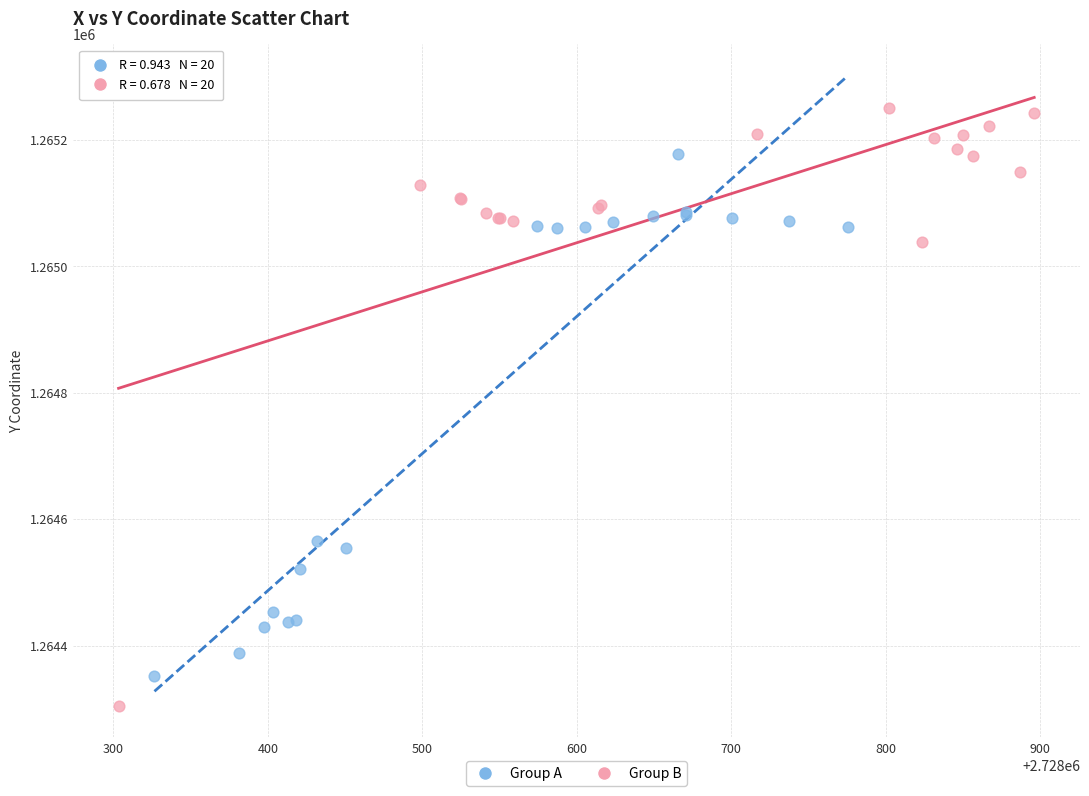

Which series contains the highest Y value?

Group B